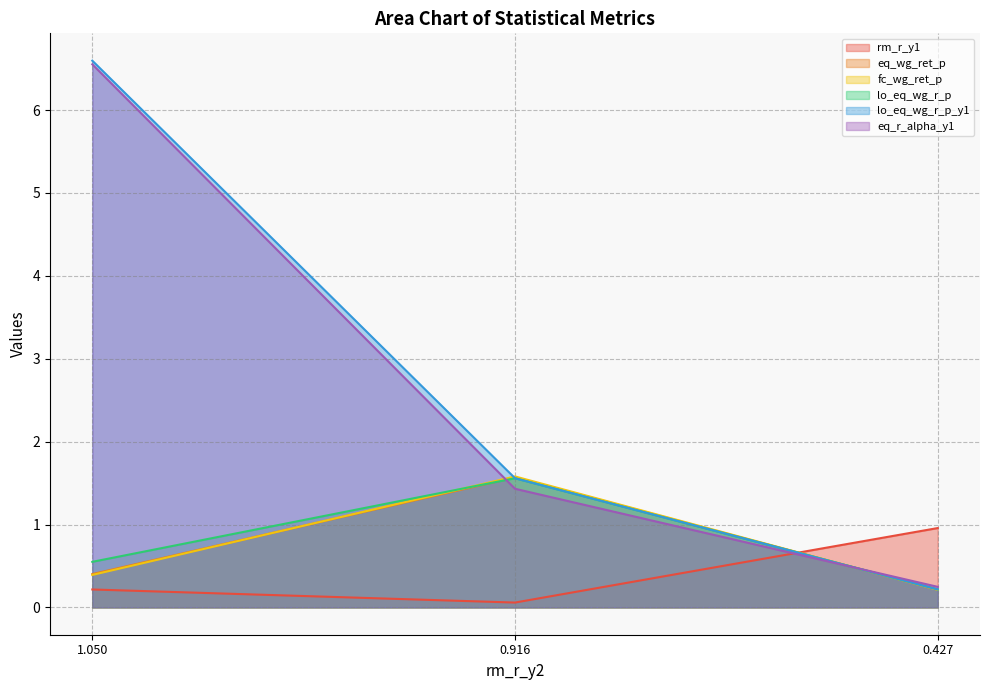

Read the lo_eq_wg_r_p value at 0.916.

1.6